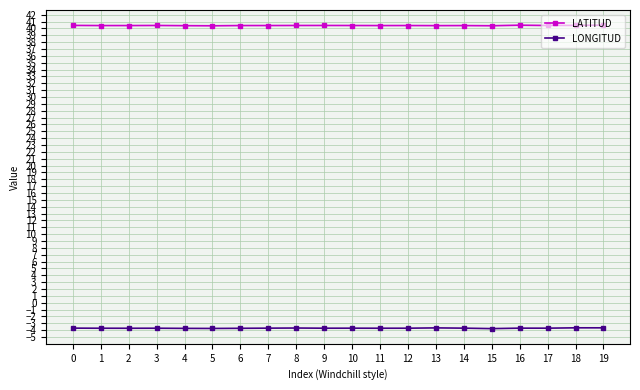

What is the value of the LATITUD point at the 16th from the left?

40.4